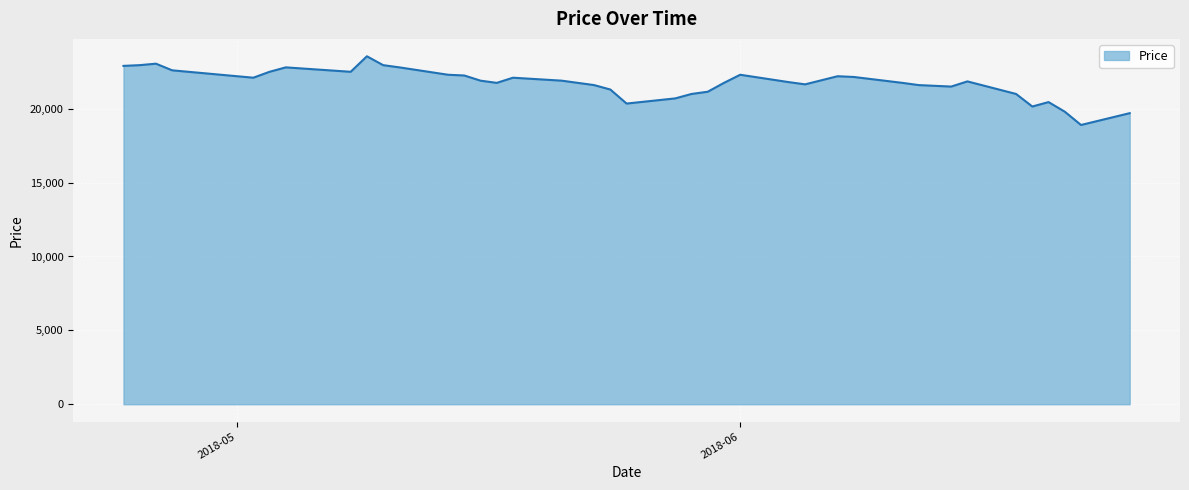

What is the smallest value displayed?

18900